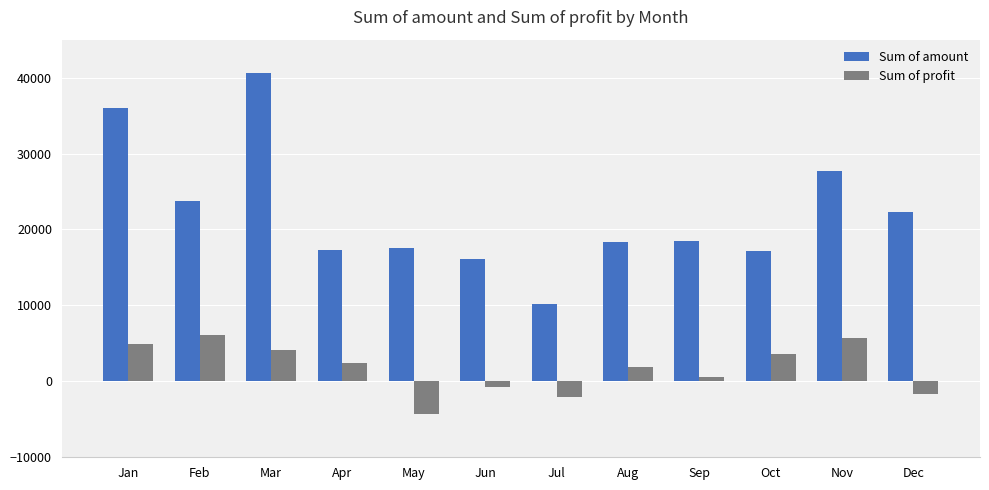

How many values in Sum of profit are above zero?

8